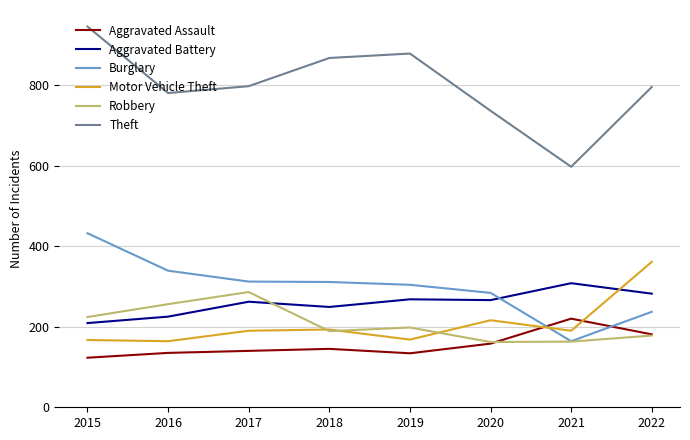

Which category has the lowest value across all series?

2015